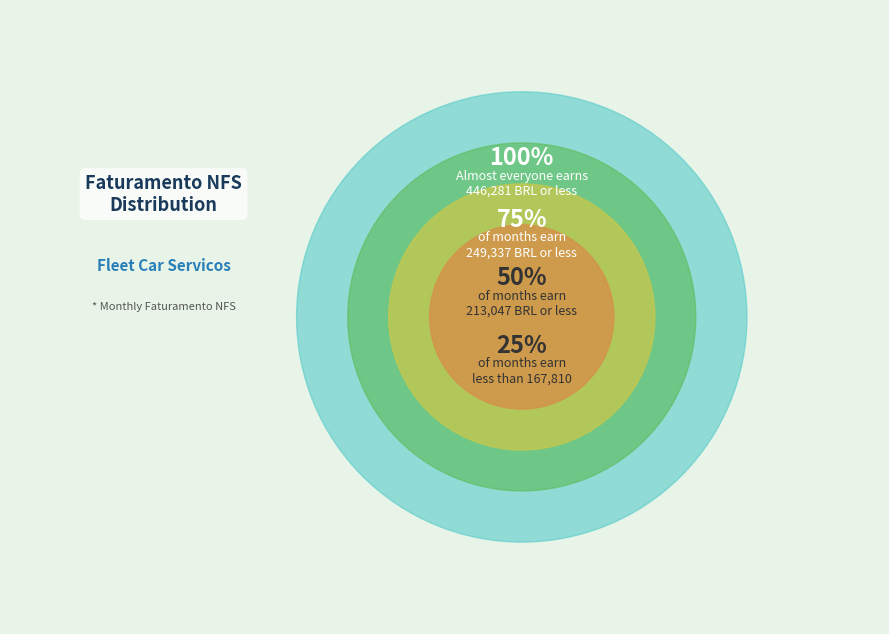

Is there a majority slice in this chart?

No